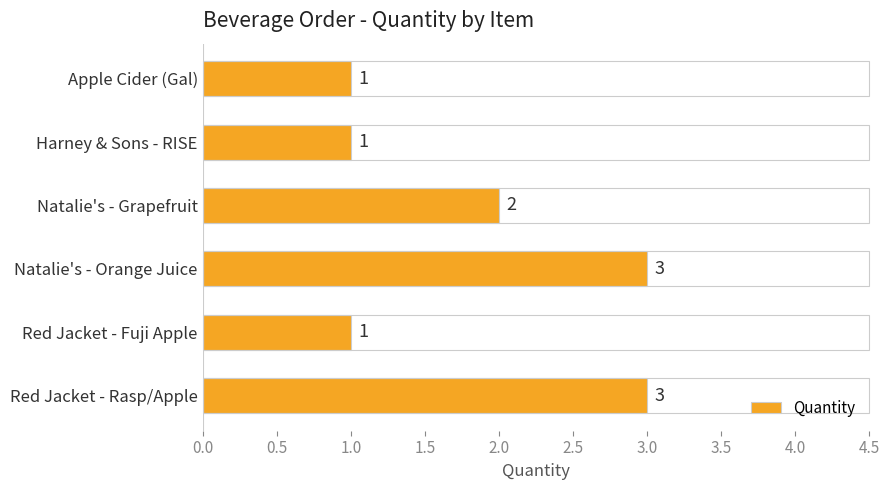

Is it true that the value at Apple Cider (Gal) is 1?

True